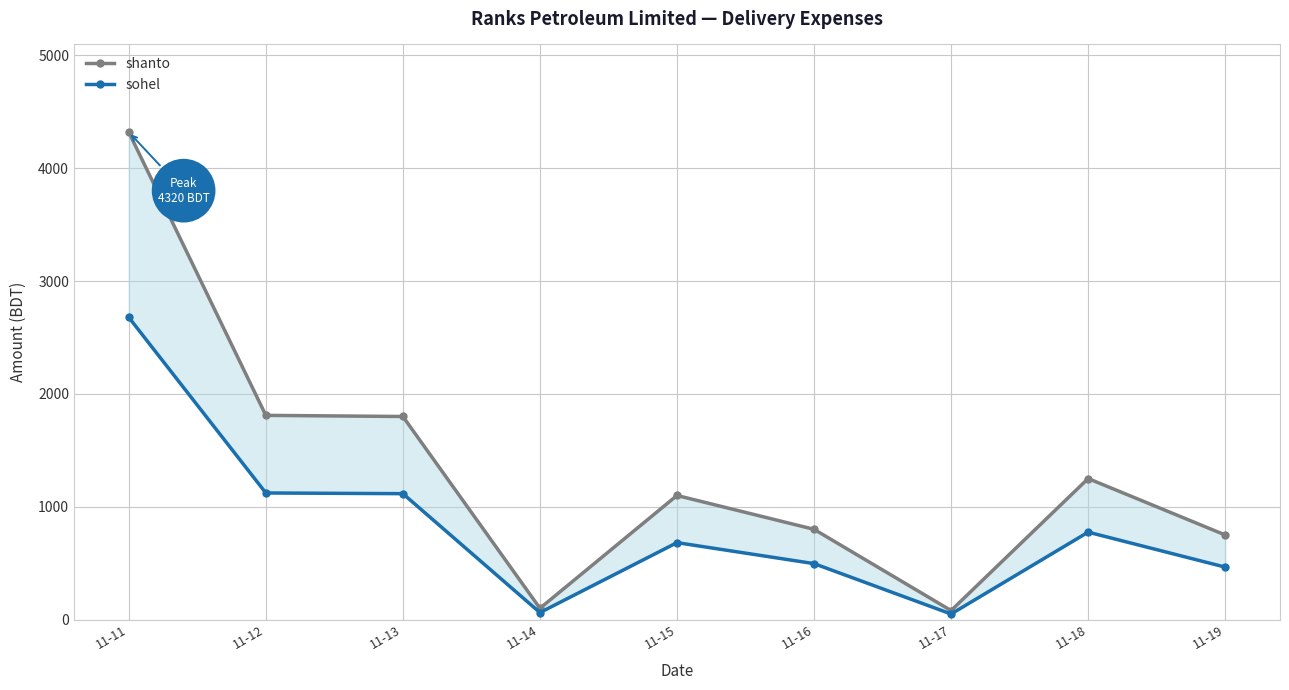

How many series are shown in this chart?

2